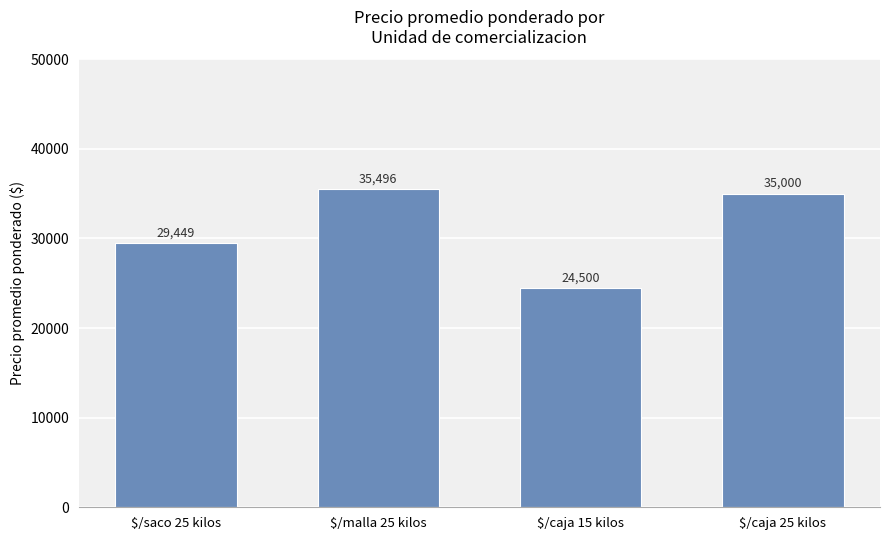

Where does the data first go above 35000?

$/malla 25 kilos